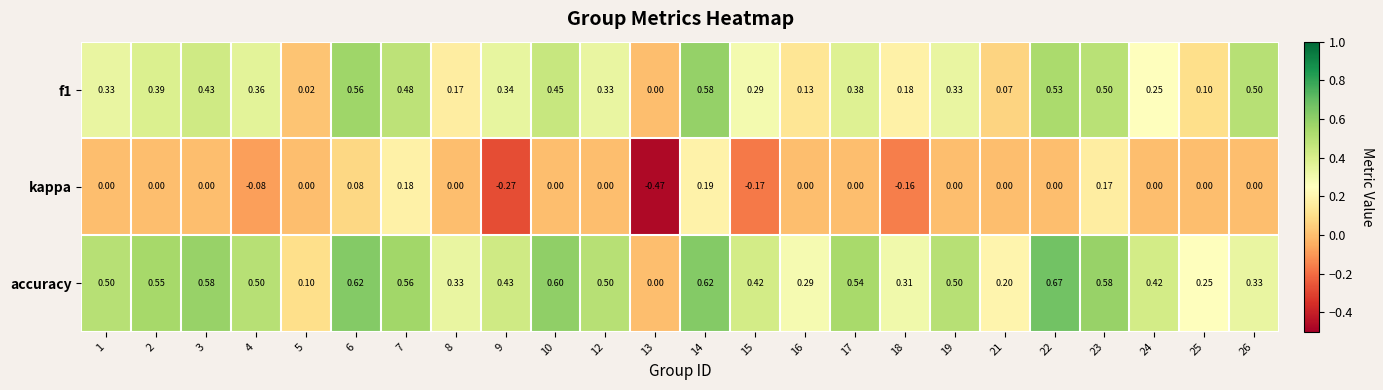

What is the total value across all series at 7?

1.2